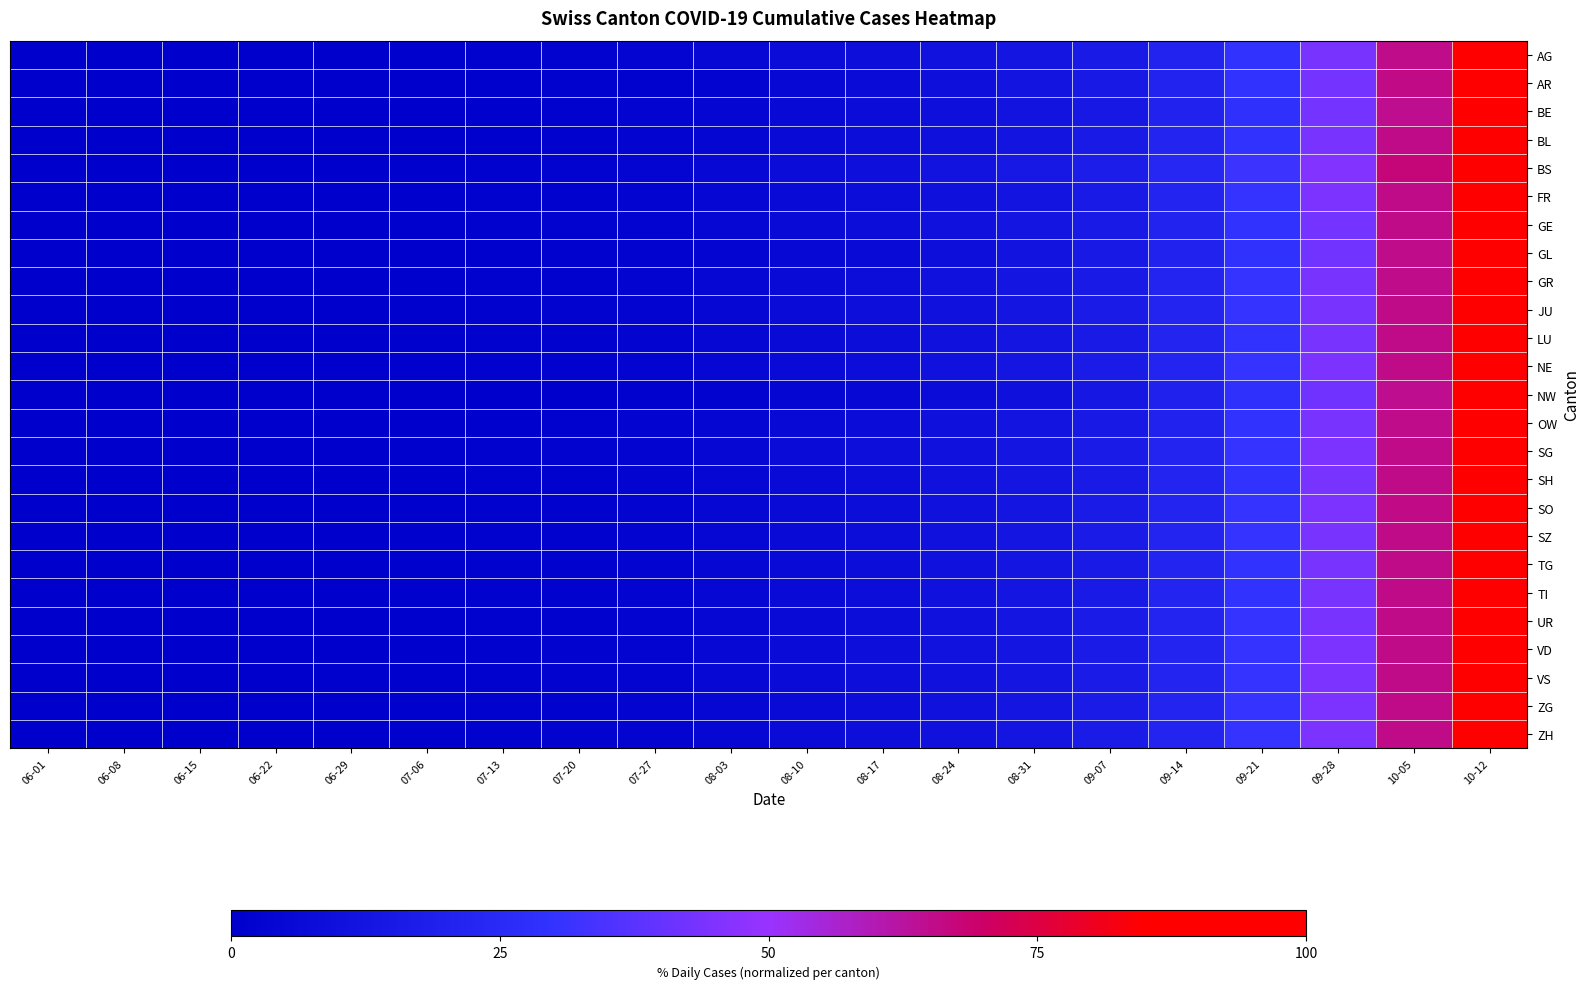

Which series has the largest total across all categories?

BS